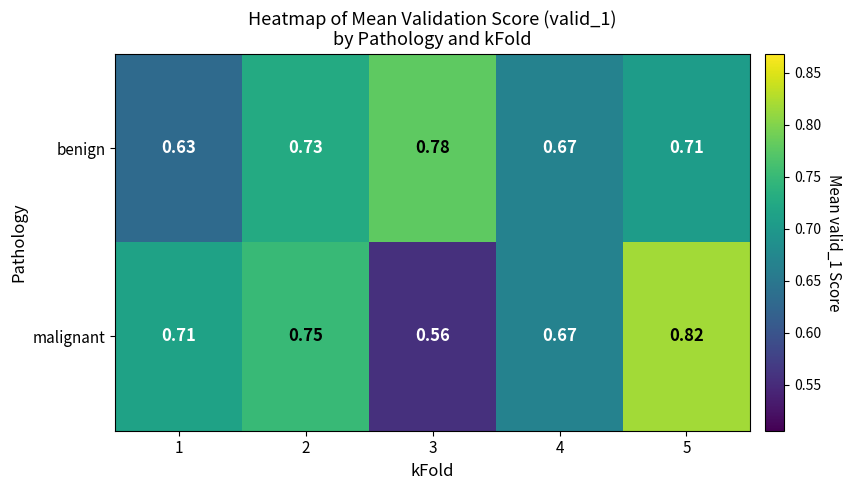

Is the value of benign at 4 greater than the value of malignant at 1?

No